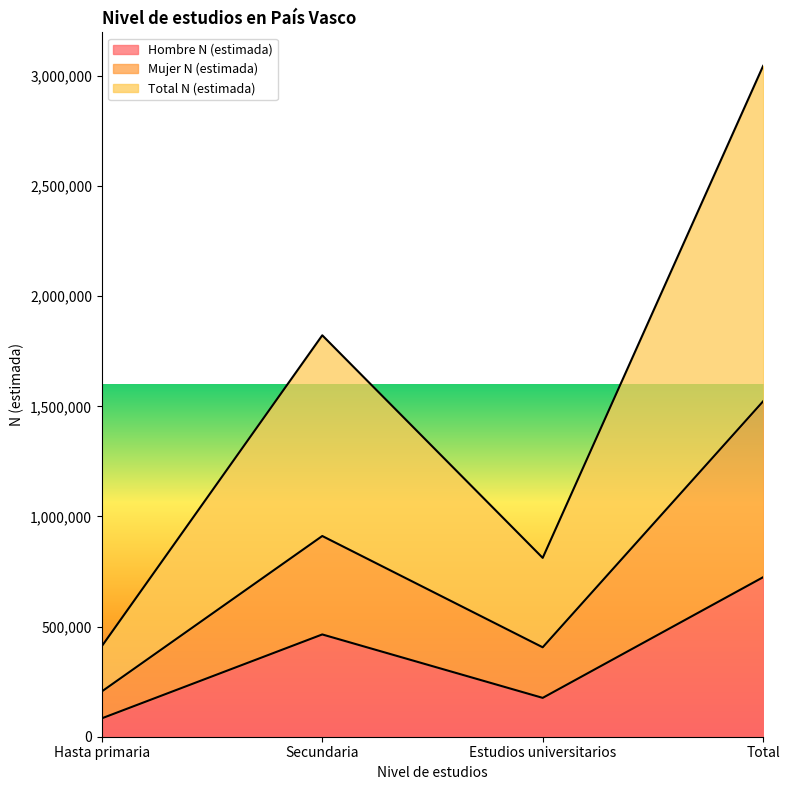

What is the maximum value for Hombre N (estimada)?

724297